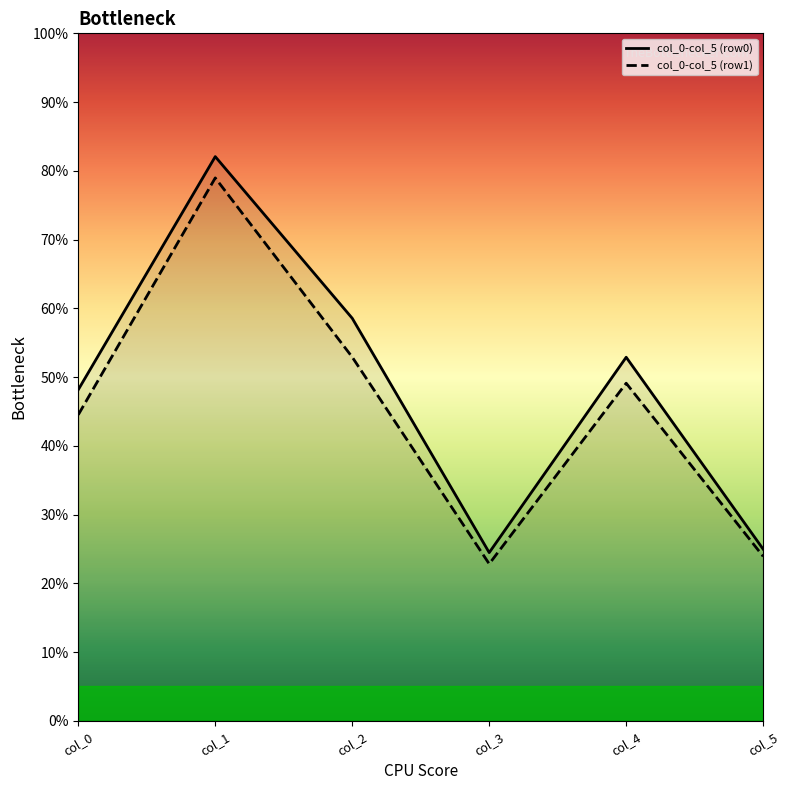

What is the value of the col_0-col_5 (row0) point at the 6th from the left?

25.0